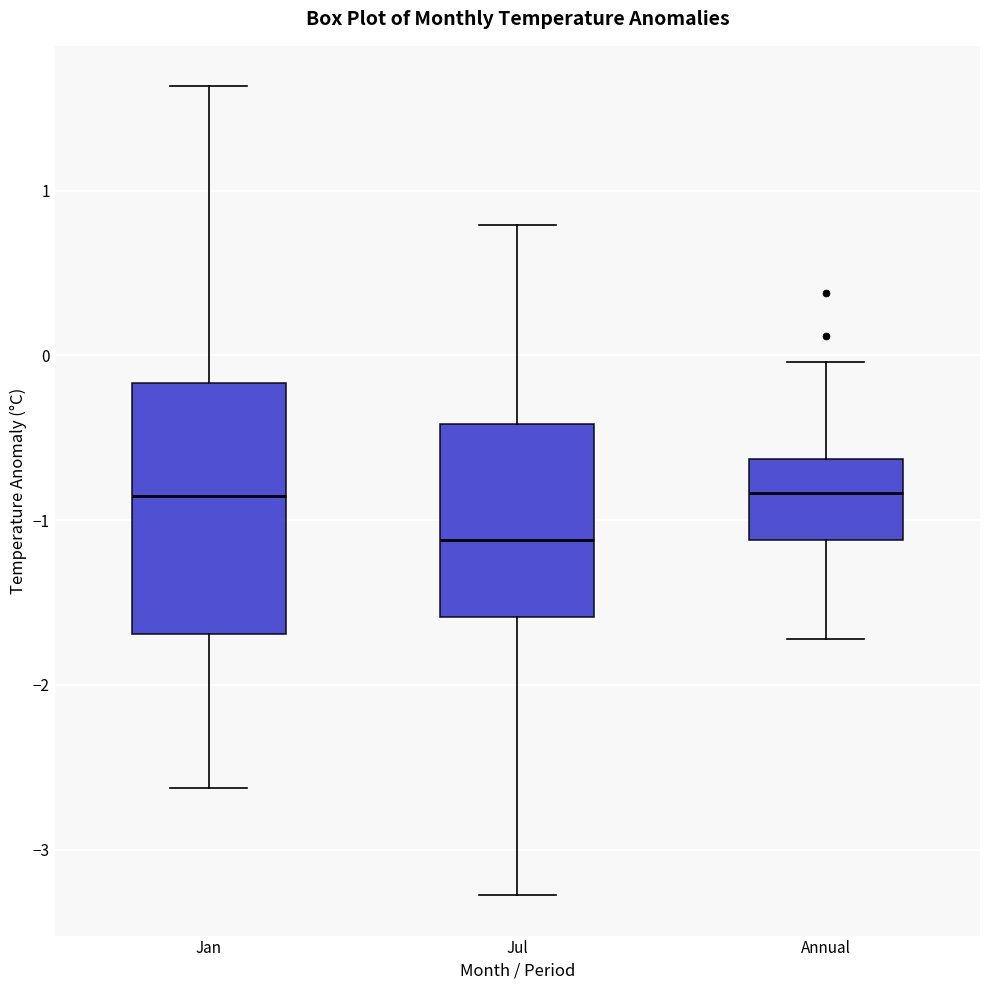

Where does the median line of the box for Jan sit on the y-axis? The values are not printed on the chart, so give them approximately, as read against the axis.

-0.9